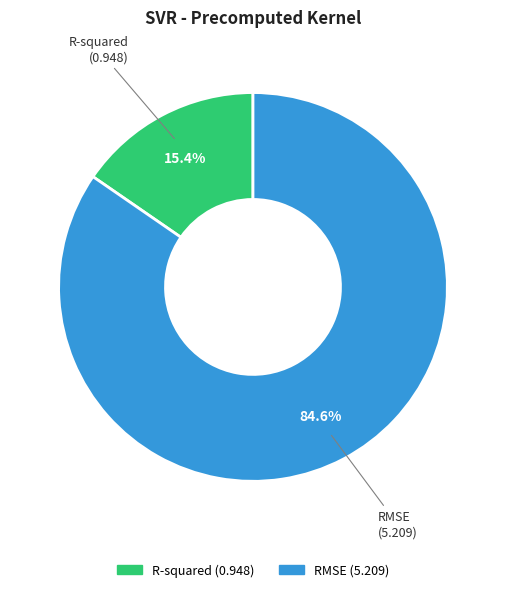

To the nearest percent, what portion does R-squared represent?

15%